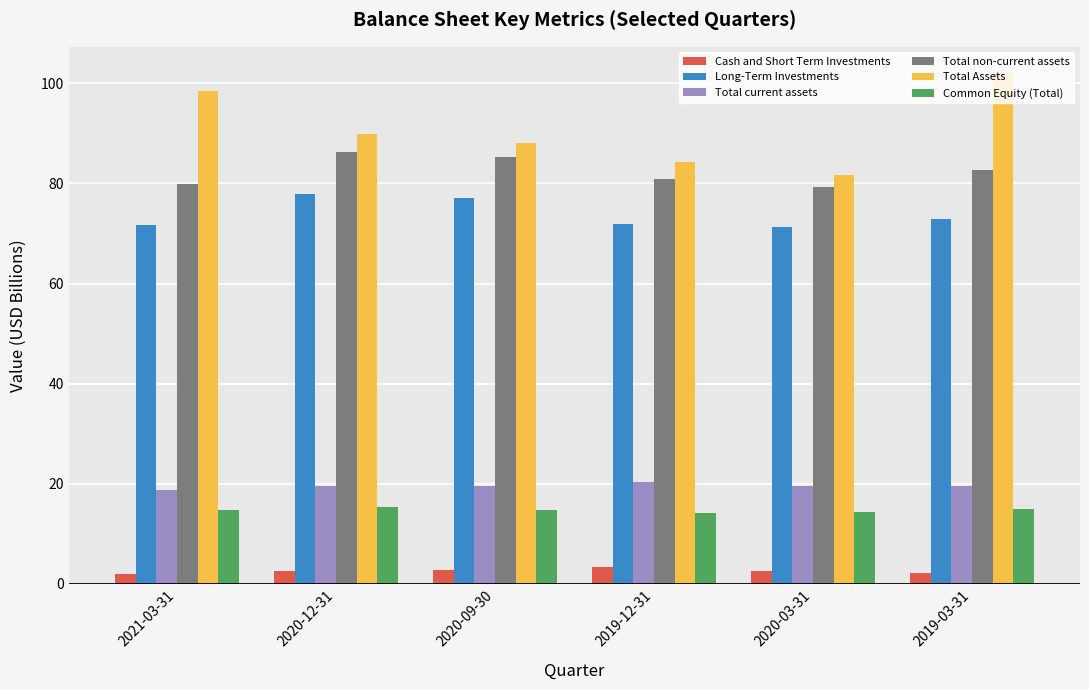

Count the Total current assets values in the range 19 to 20.

4